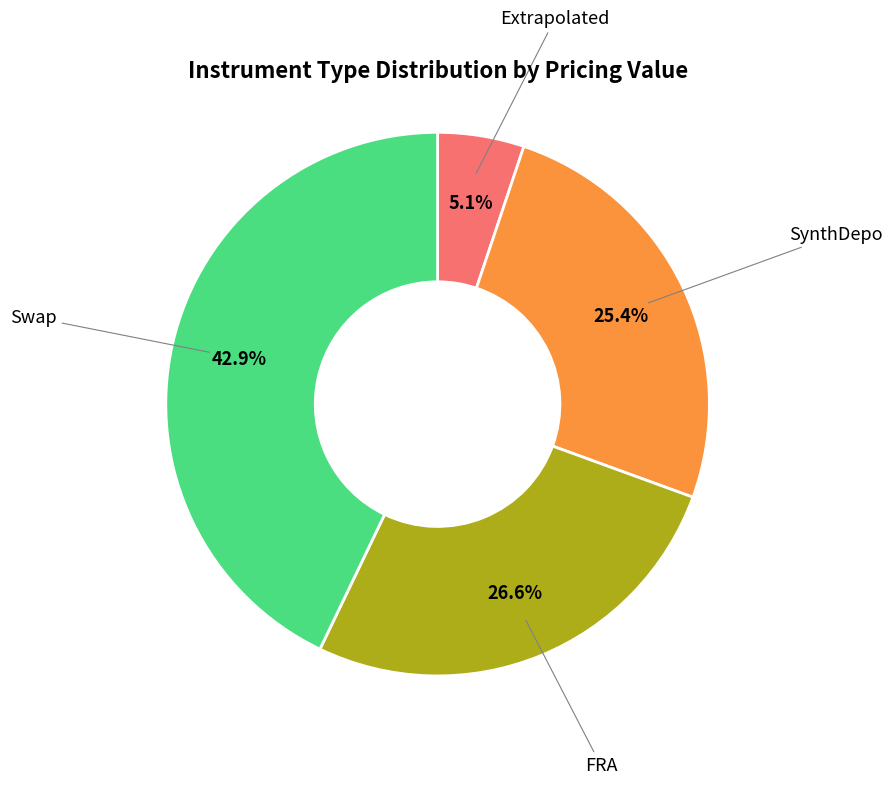

Does Extrapolated represent more than half of the total?

No